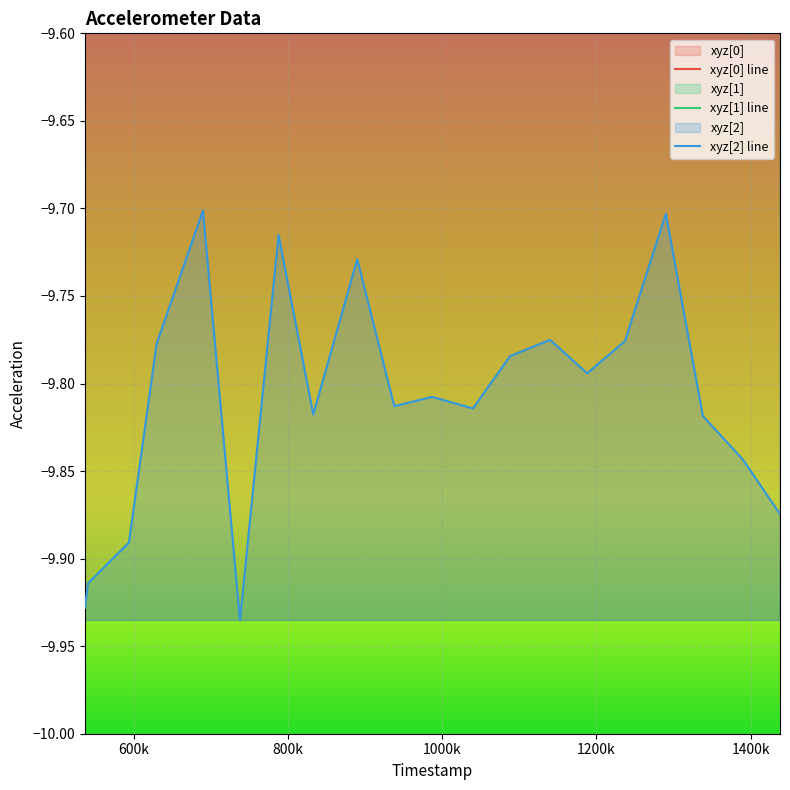

How many data points in xyz[1] line are less than 0?

12